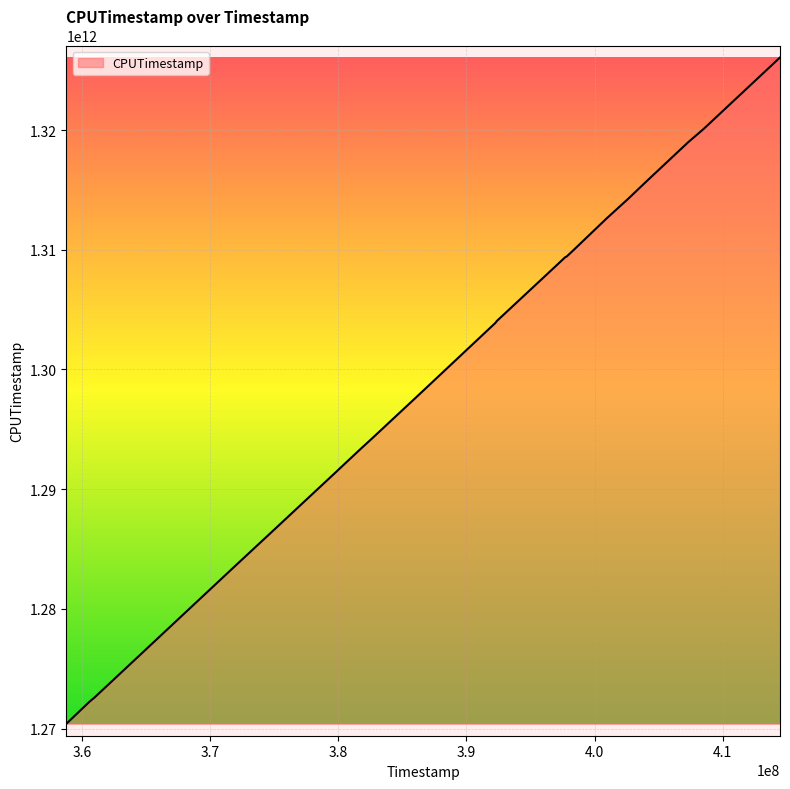

Reading left to right, extract all data points from this chart.

1270402080269	1272224865864	1272609720936	1281836940906	1283413137939	1286557633889	1290552341853	1291492520718	1291599410552	1293285546702	1294217141218	1297675385383	1303899983226	1304048095139	1307920037529	1308542774609	1309379858563	1309430051918	1309850219967	1312631369065	1314259573320	1315752015794	1318798862843	1319005834228	1320074021631	1326067677010